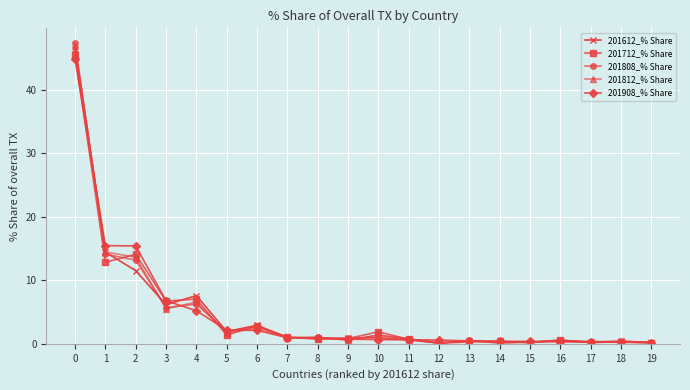

What is the greatest value displayed?

47.3